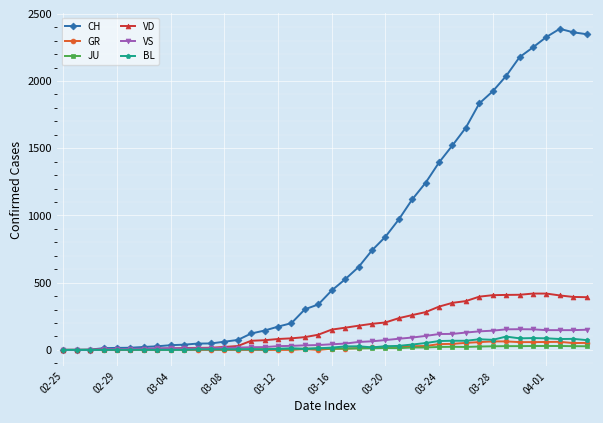

Which series has the largest range (max minus min)?

CH